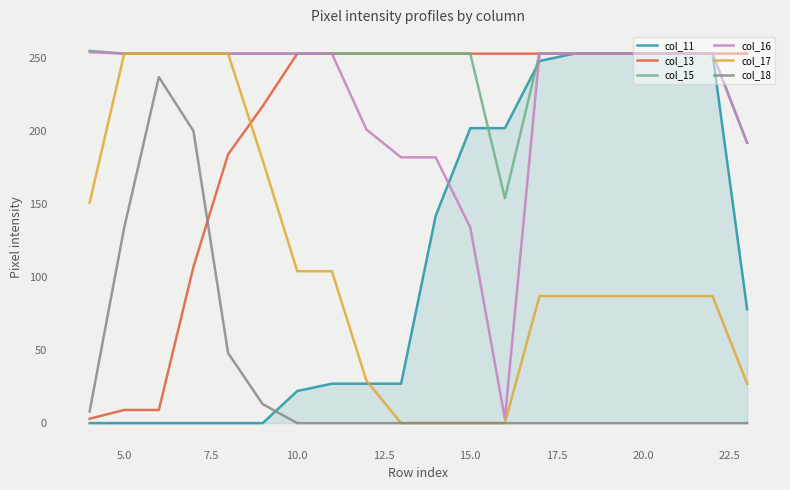

Which series has the largest total across all categories?

col_15